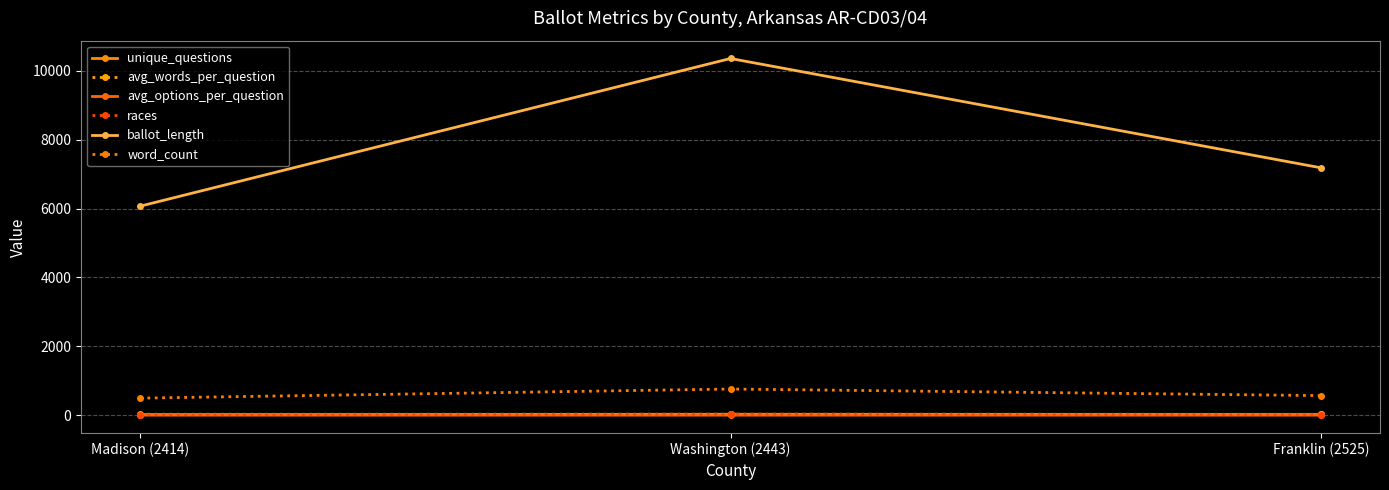

Count the number of categories in the chart.

3